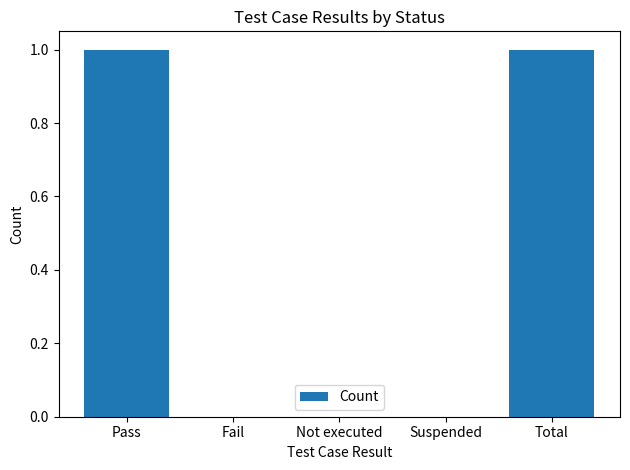

Is it true that the value at Pass is 1?

True